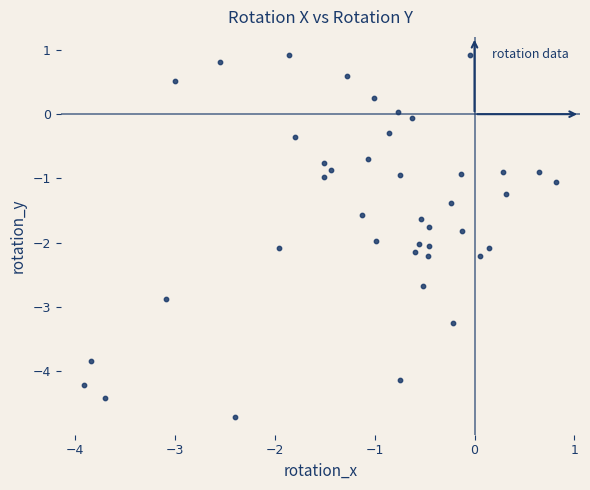

What is the range of X values (max minus min)?

4.7